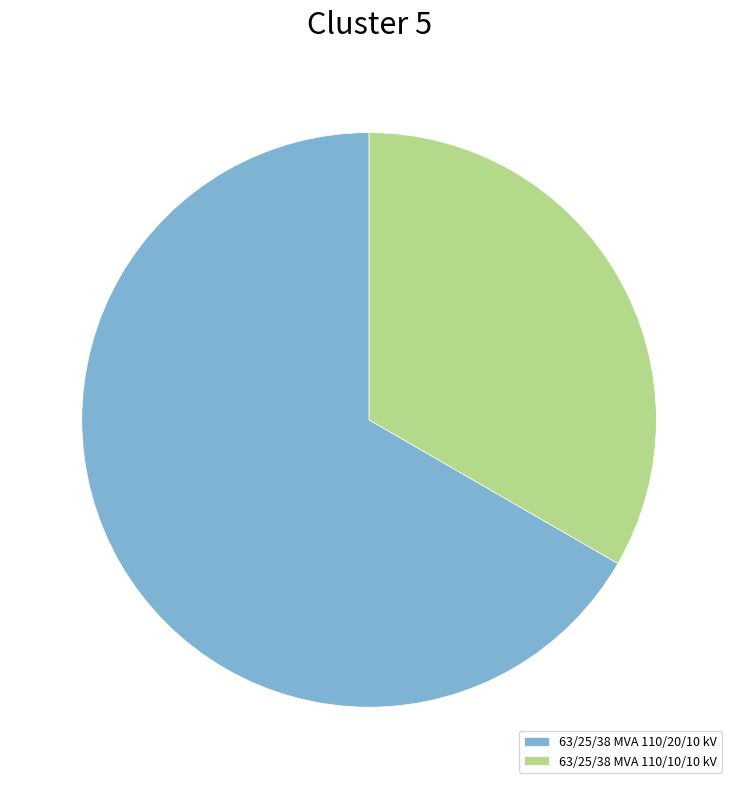

Is it true that 63/25/38 MVA 110/20/10 kV is 67% of the pie?

True